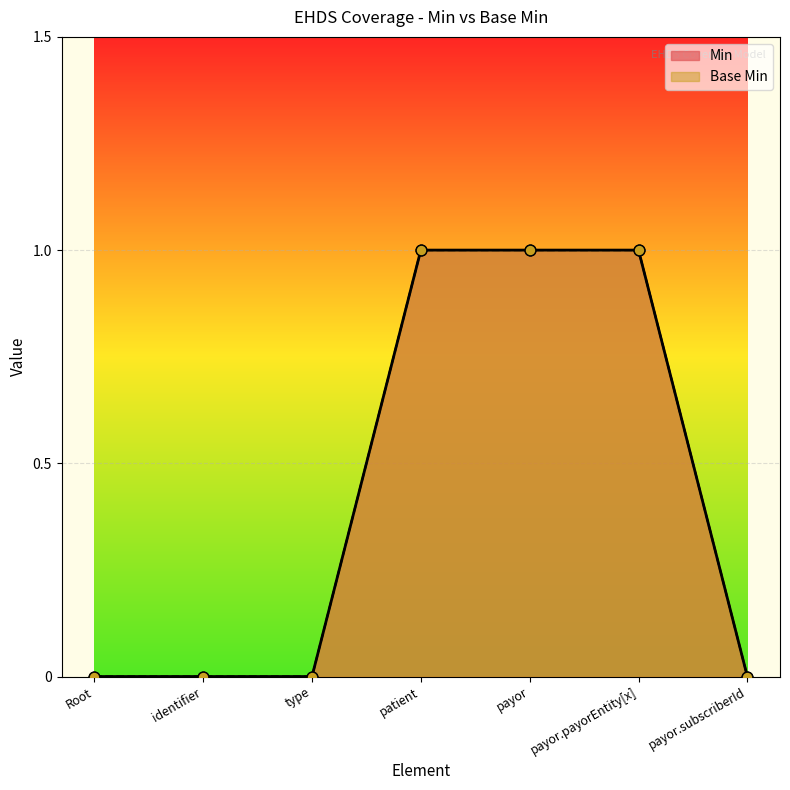

Which series contains the highest Y value?

Min